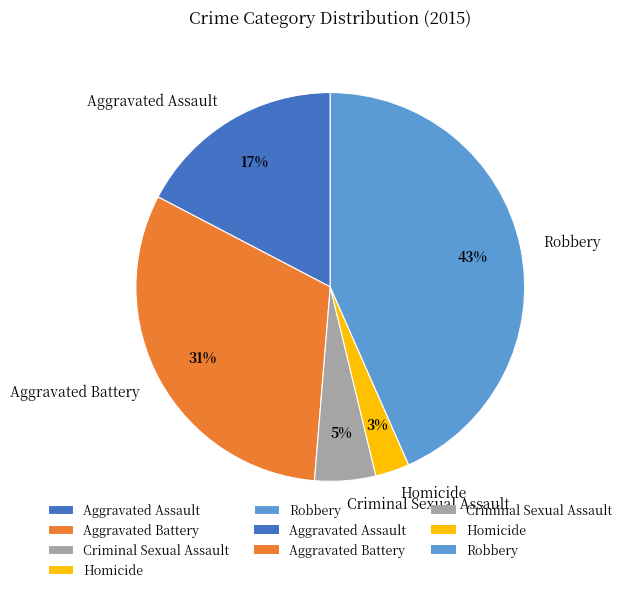

To the nearest percent, what is the average slice percentage?

20%